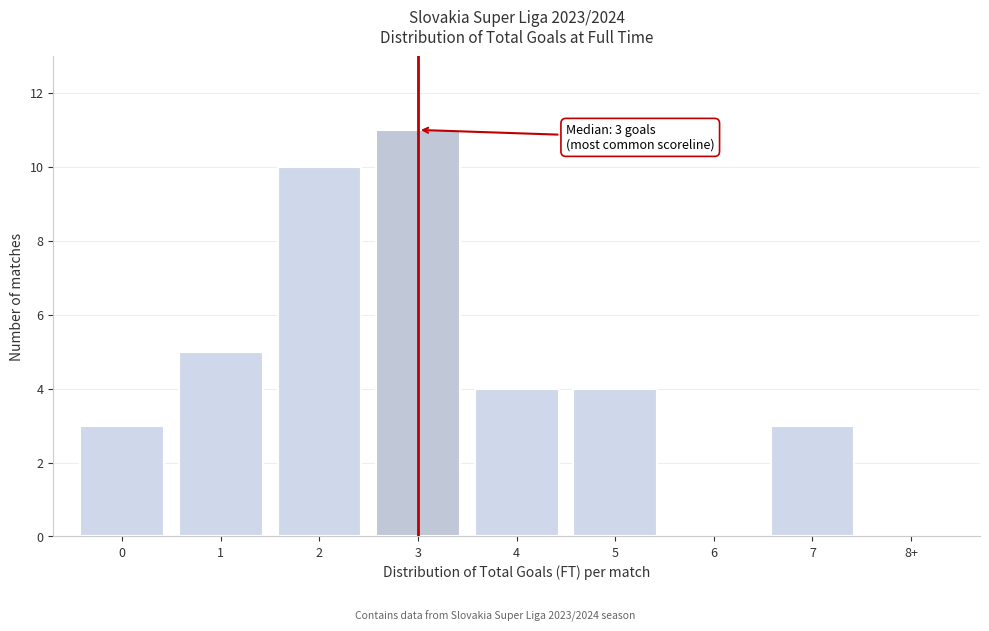

Reading right to left, what are all the values shown in this chart?

8+=0	7=3	6=0	5=4	4=4	3=11	2=10	1=5	0=3